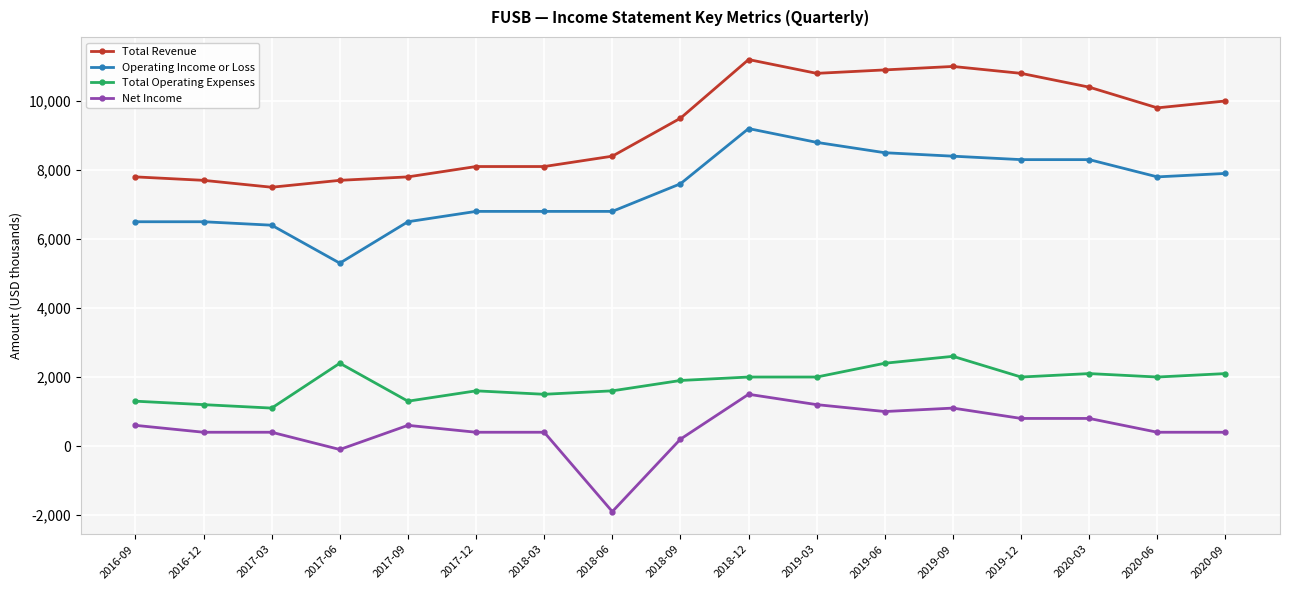

At which label is Net Income closest to -200?

2017-06